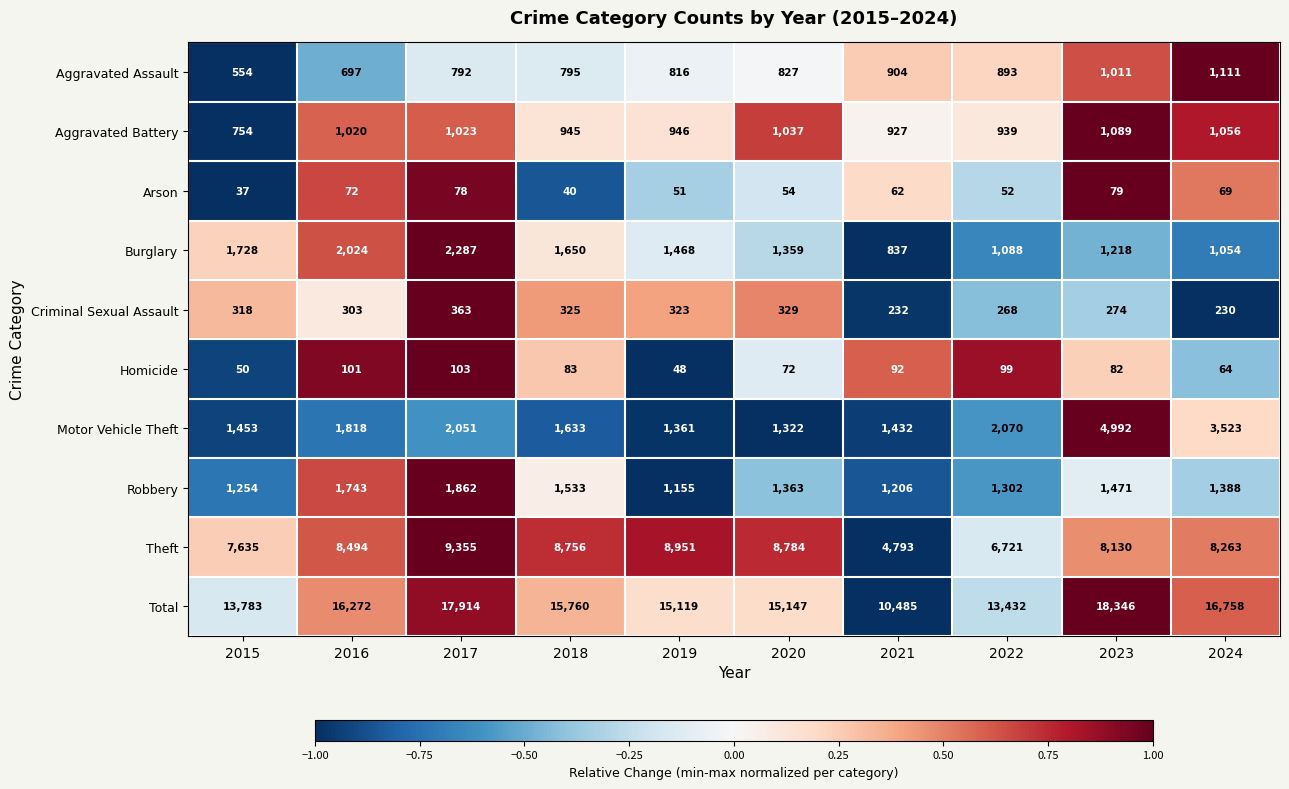

What is the difference between the highest and lowest values at 2020?

15093